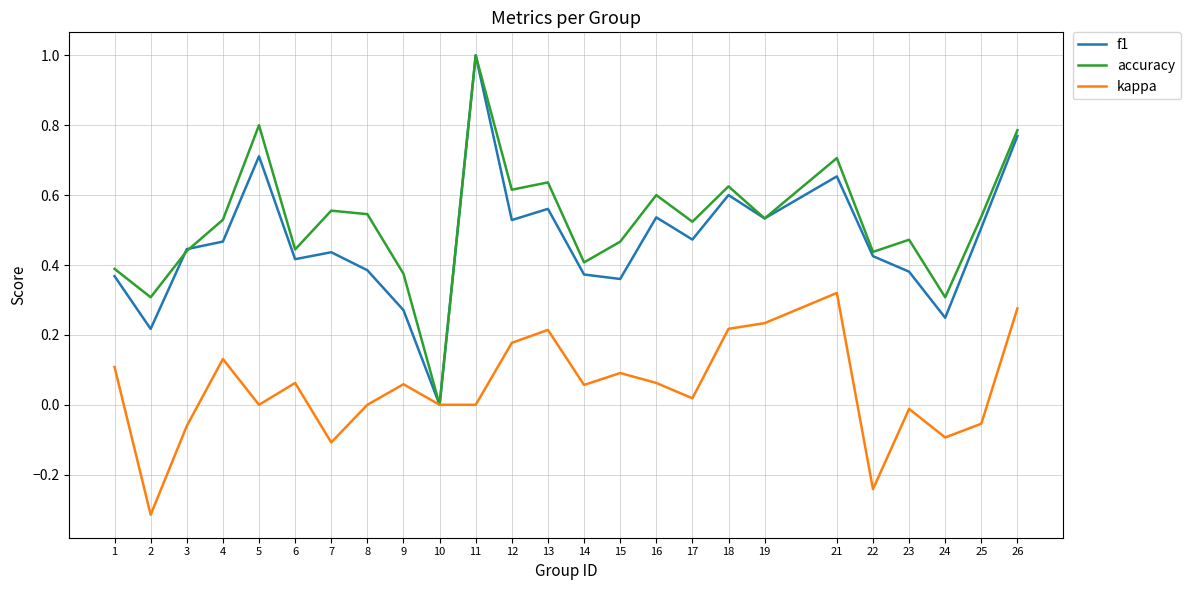

Where is accuracy nearest to the value 0?

10